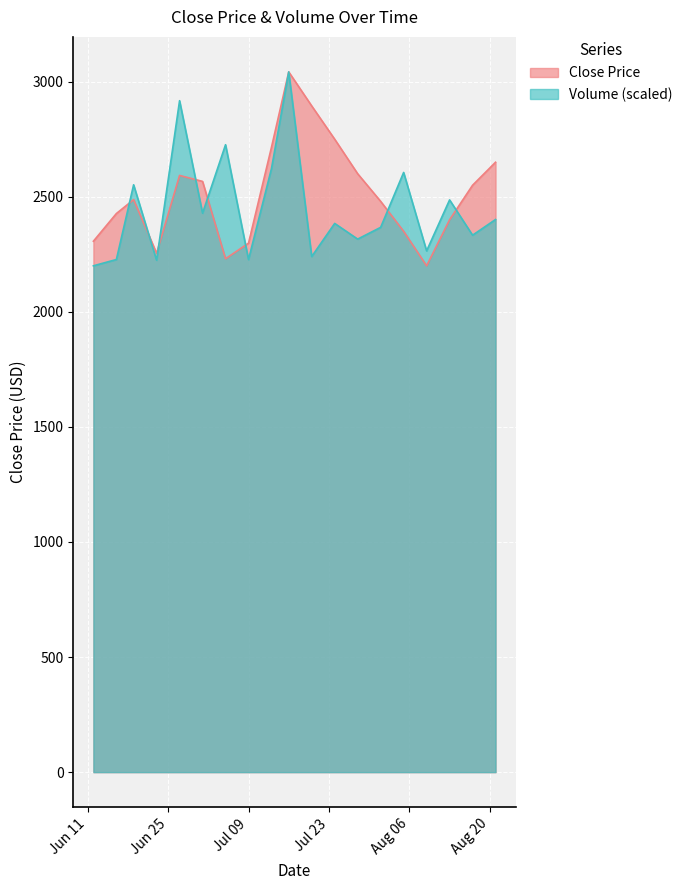

Which has a higher value, 2024-08-17 or 2024-08-21?

2024-08-21